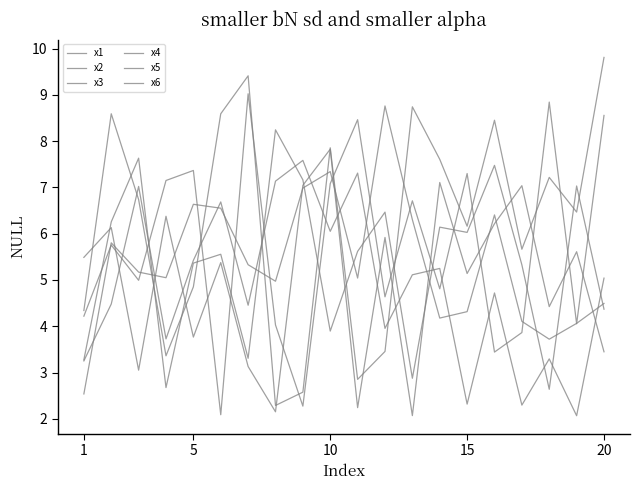

Does the chart have visible grid lines?

No